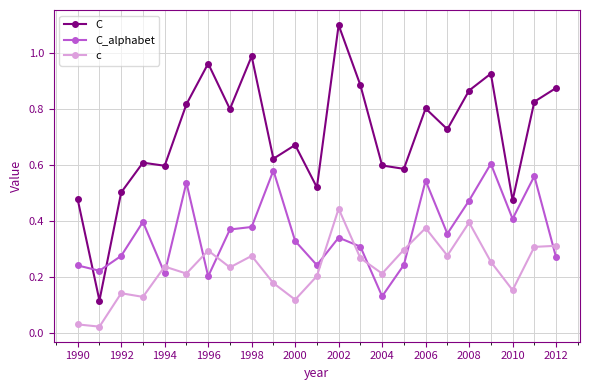

Which series has the largest total across all categories?

C